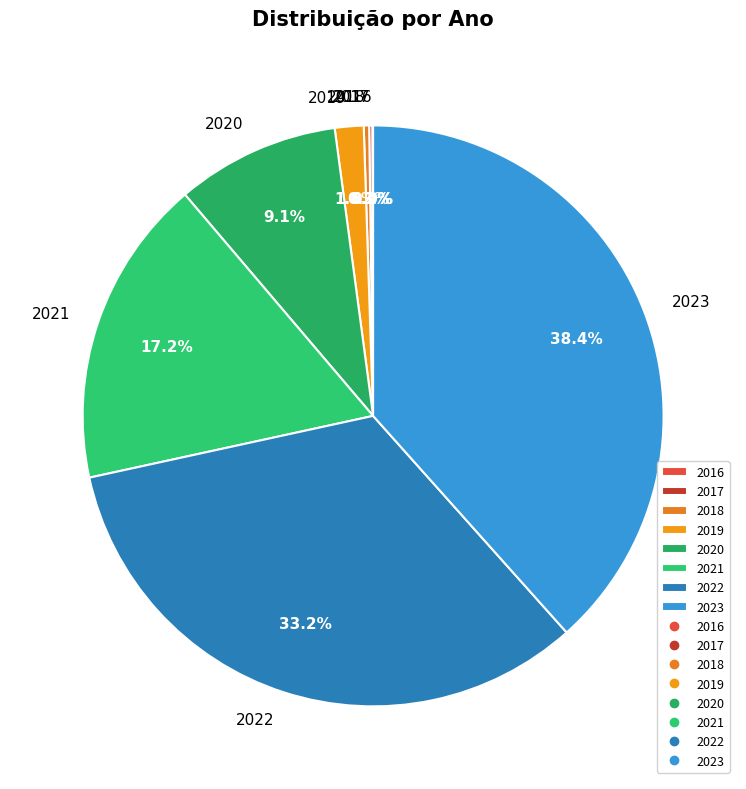

The 2022 slice represents 42% of the pie. True or false?

False